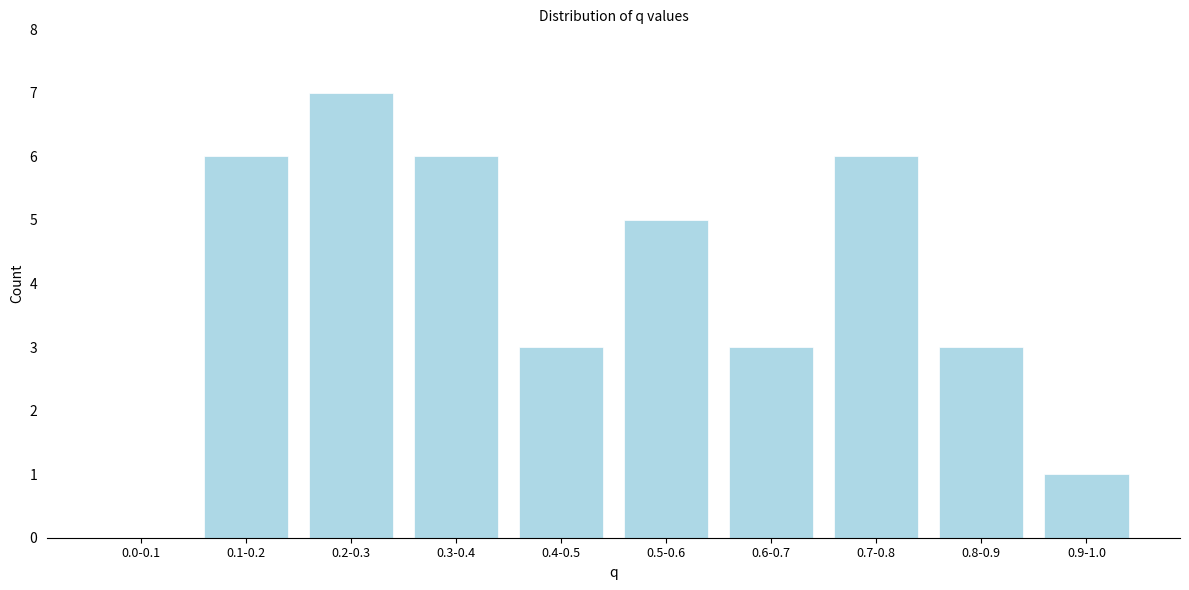

Reading right to left, transcribe all the data shown in this chart.

0.9-1.0=1	0.8-0.9=3	0.7-0.8=6	0.6-0.7=3	0.5-0.6=5	0.4-0.5=3	0.3-0.4=6	0.2-0.3=7	0.1-0.2=6	0.0-0.1=0